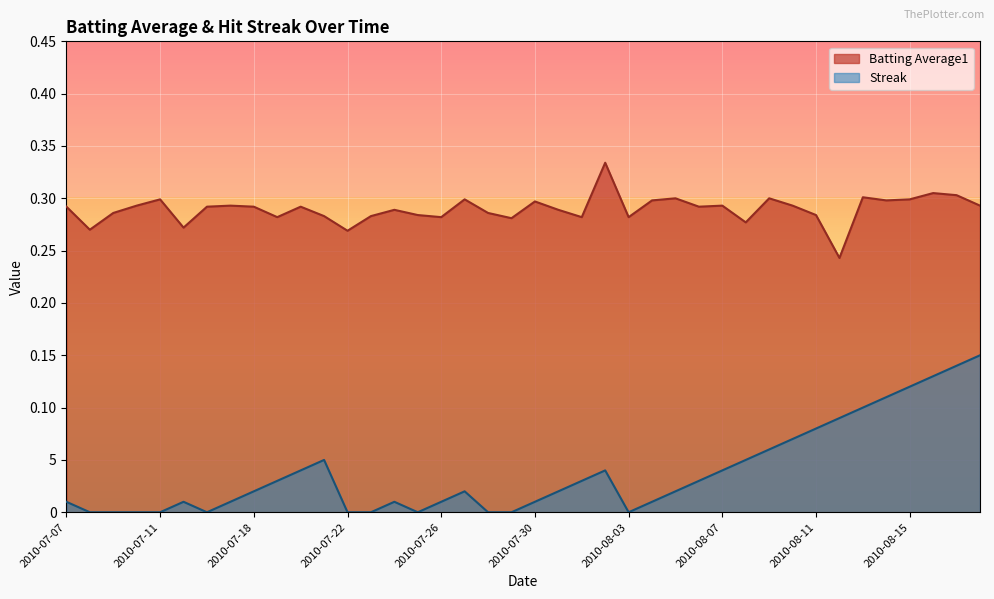

Which series has the widest spread of values?

Streak